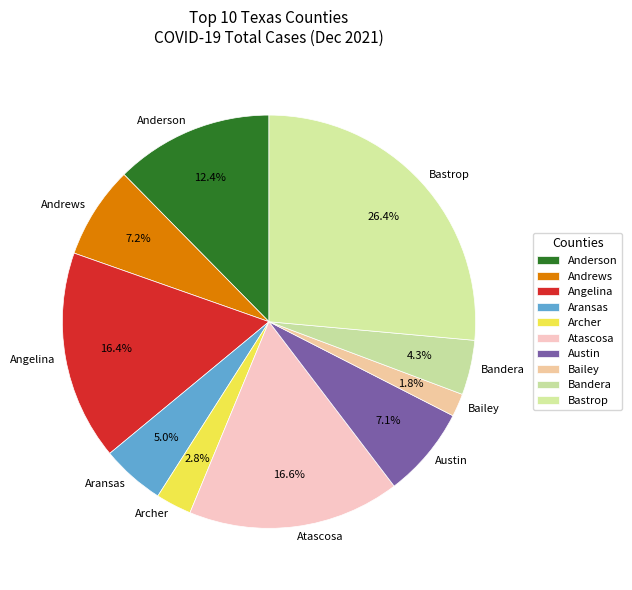

To the nearest percent, what portion does Bandera represent?

4%